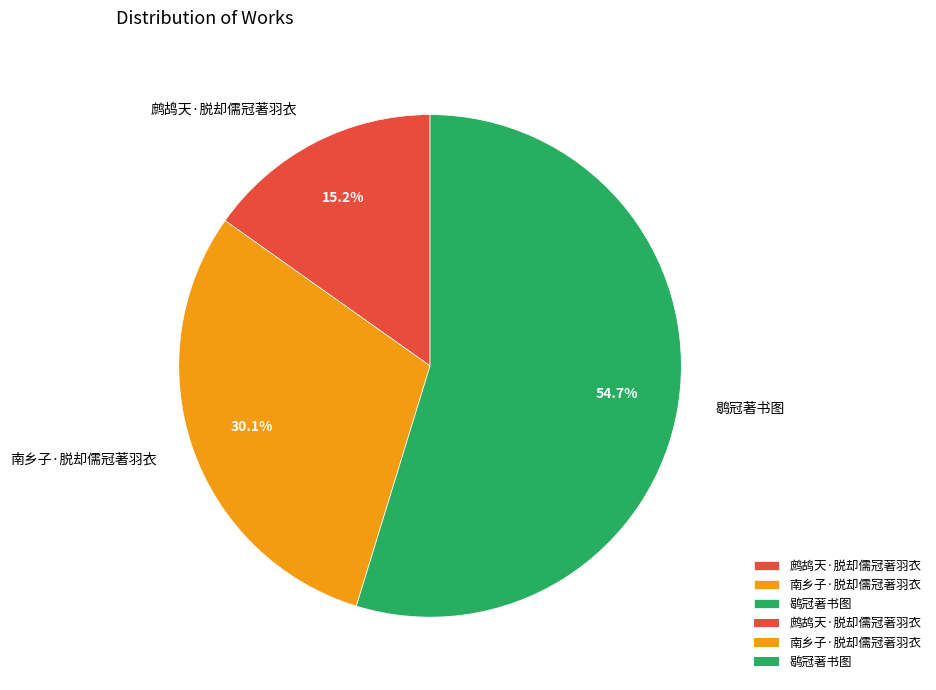

What is the largest slice in the pie chart?

鹖冠著书图